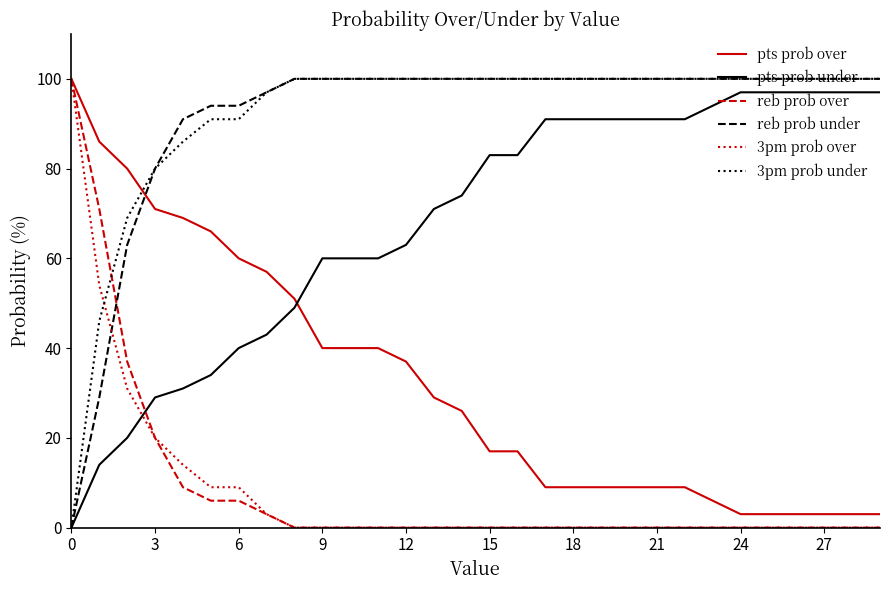

What is the greatest value displayed?

100